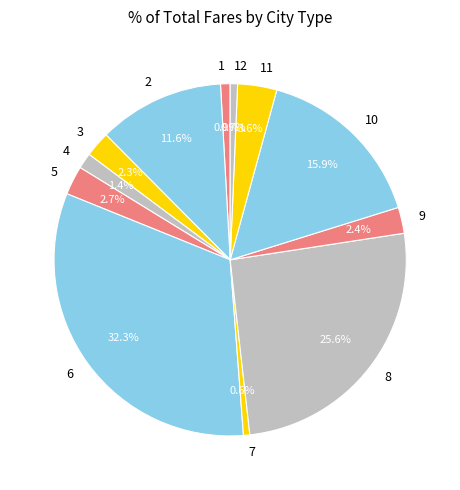

Between 7 and 9, which is larger?

9